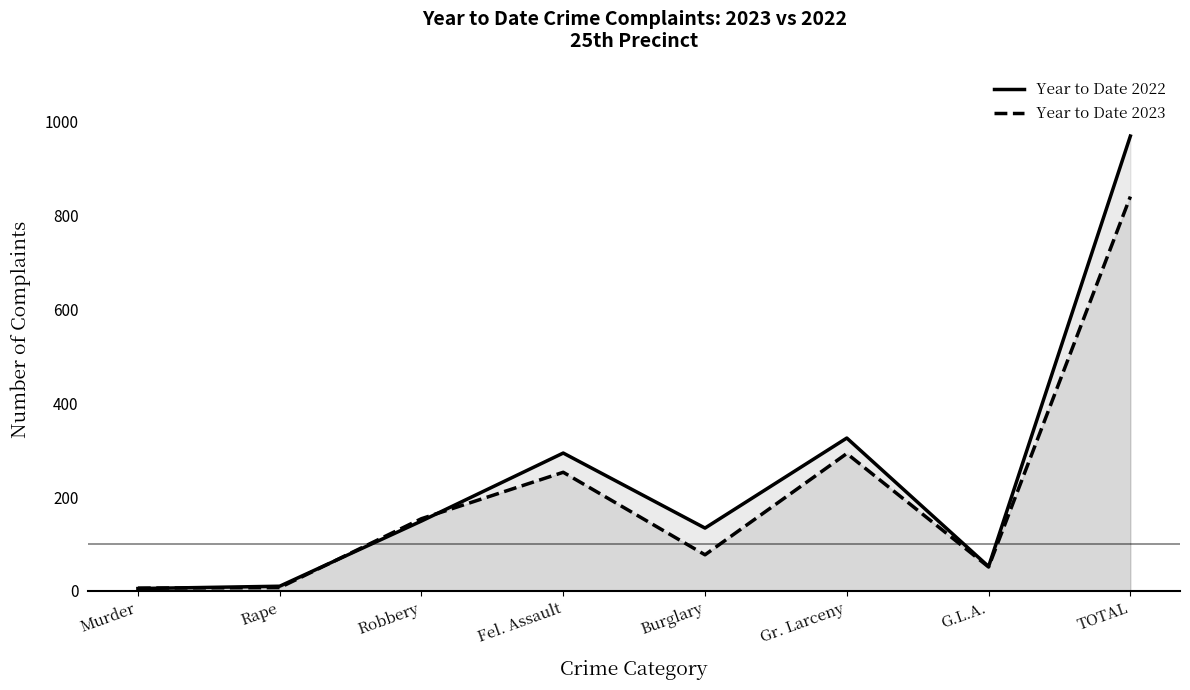

Which series has the largest range (max minus min)?

Year to Date 2022